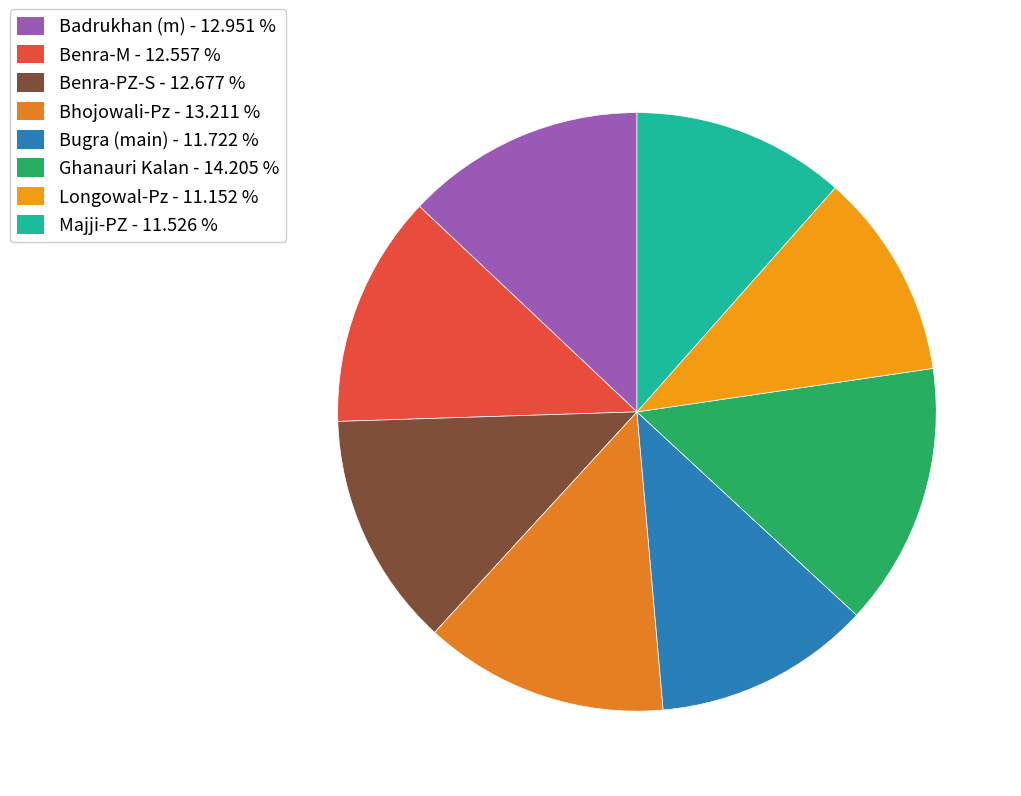

Approximately how many times larger is the value at Benra-M compared to Majji-PZ?

1.1